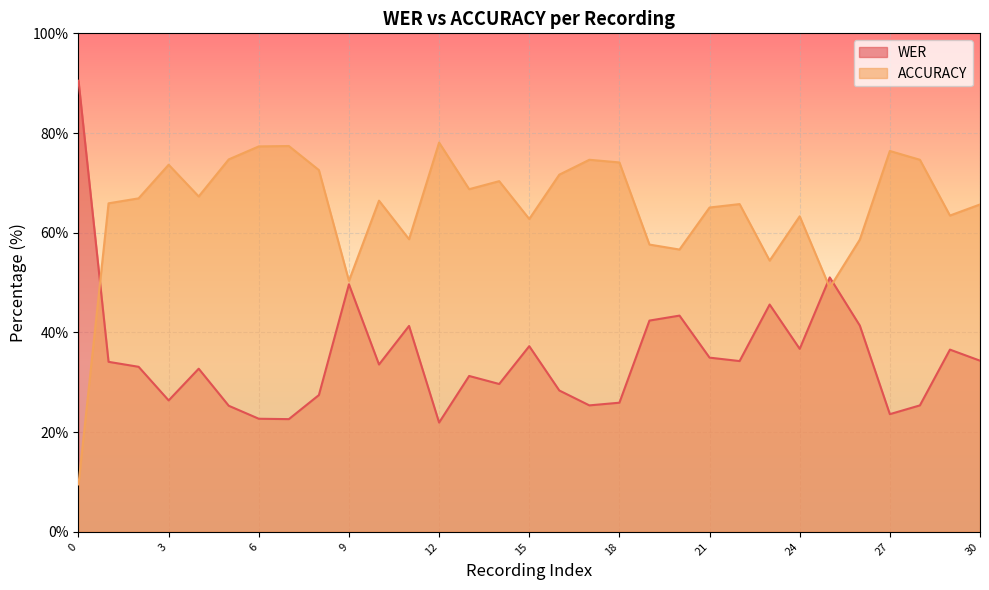

Which has a higher value, 16 or 5?

16